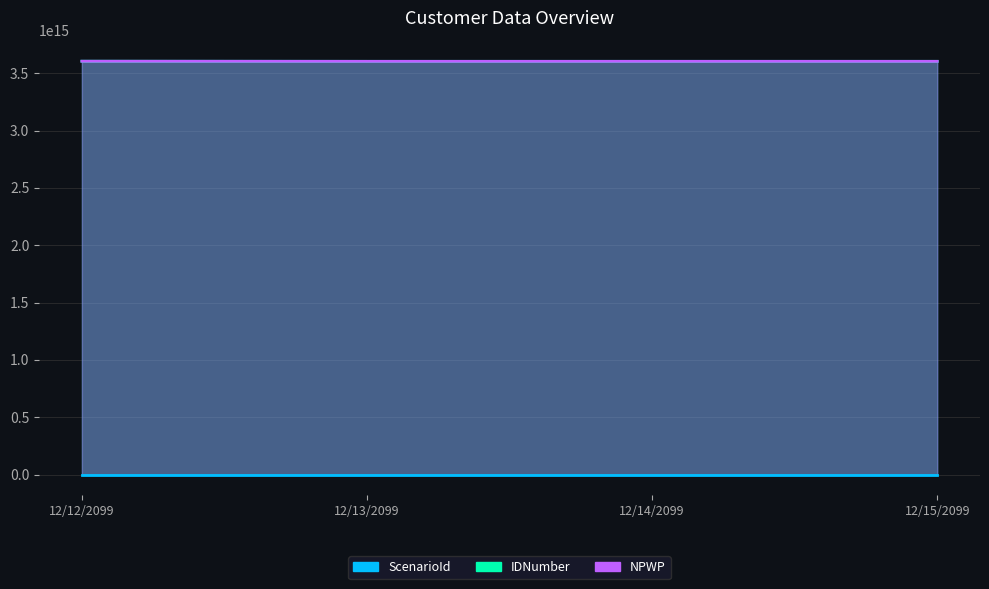

Reading left to right, list all the values displayed in this chart.

ScenarioId: 12/12/2099=1	12/13/2099=2	12/14/2099=3	12/15/2099=4
IDNumber: 12/12/2099=3604283107950093	12/13/2099=3603283107950002	12/14/2099=3603283107950003	12/15/2099=3603283107950004
NPWP: 12/12/2099=3604283107950005	12/13/2099=3603283107950002	12/14/2099=3603283107950003	12/15/2099=3603283107950004